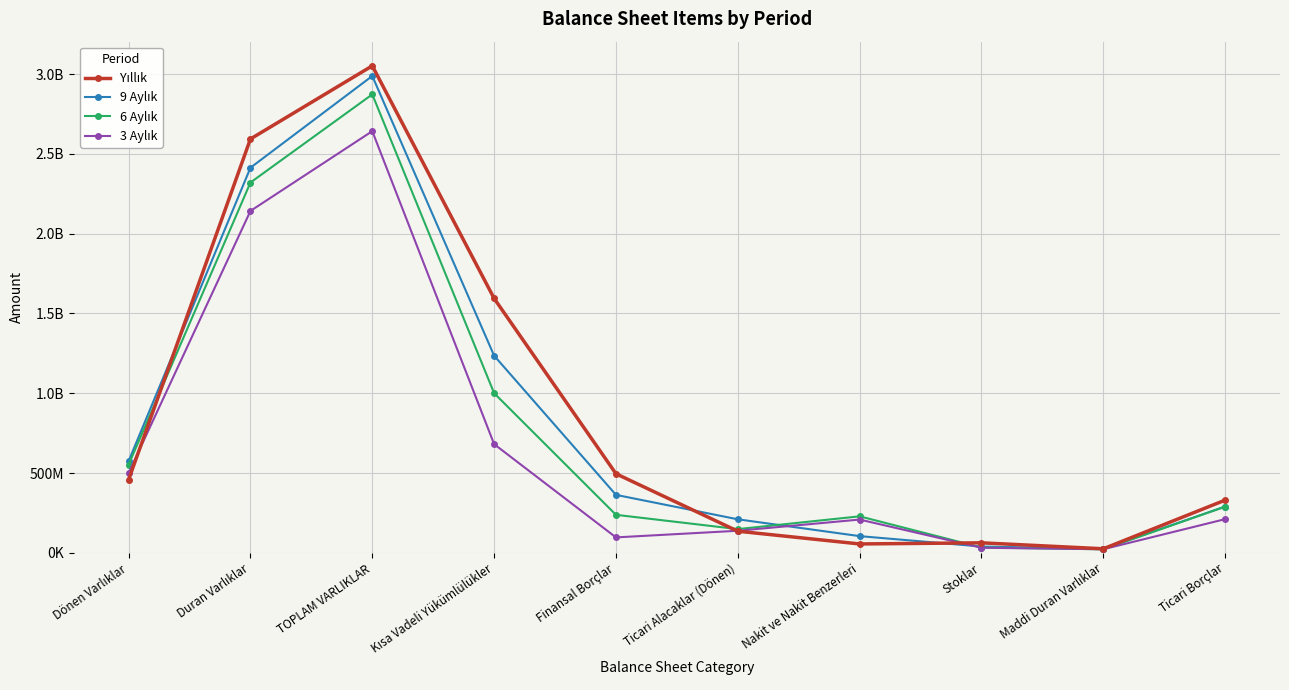

Which category has the lowest value in the 9 Aylık series?

Maddi Duran Varlıklar